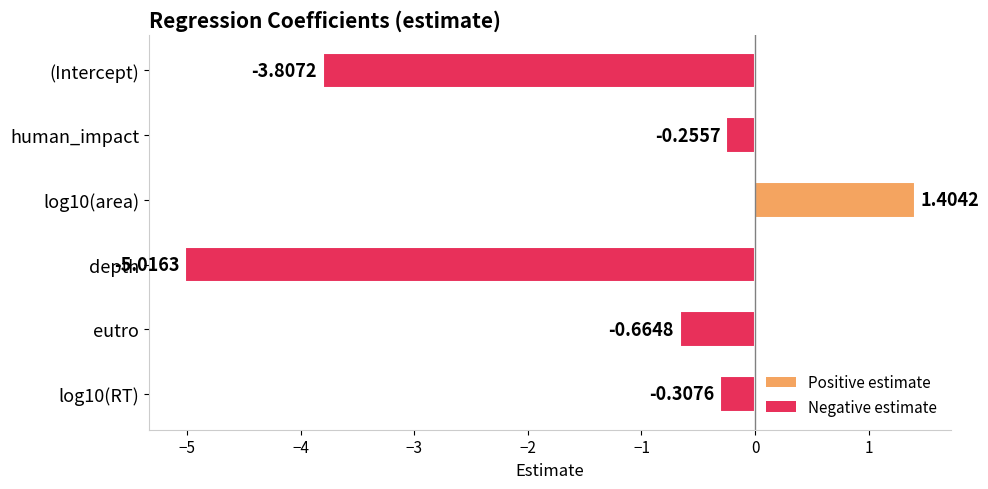

What is the average value?

-1.4